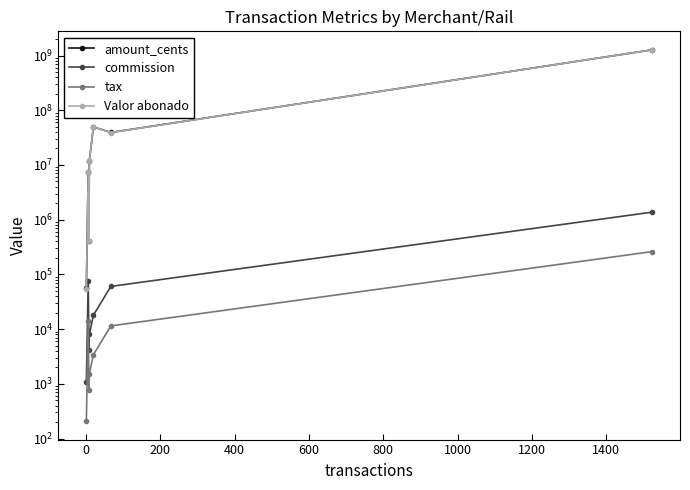

What is the total value across all series at 200?

816000.0